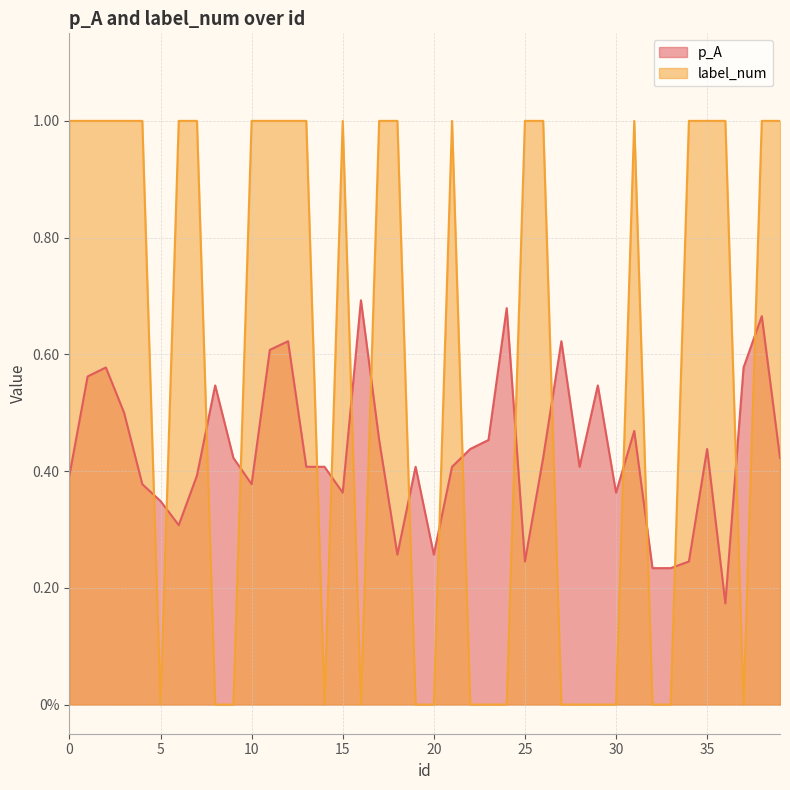

Where do p_A and label_num first cross each other?

4 and 5